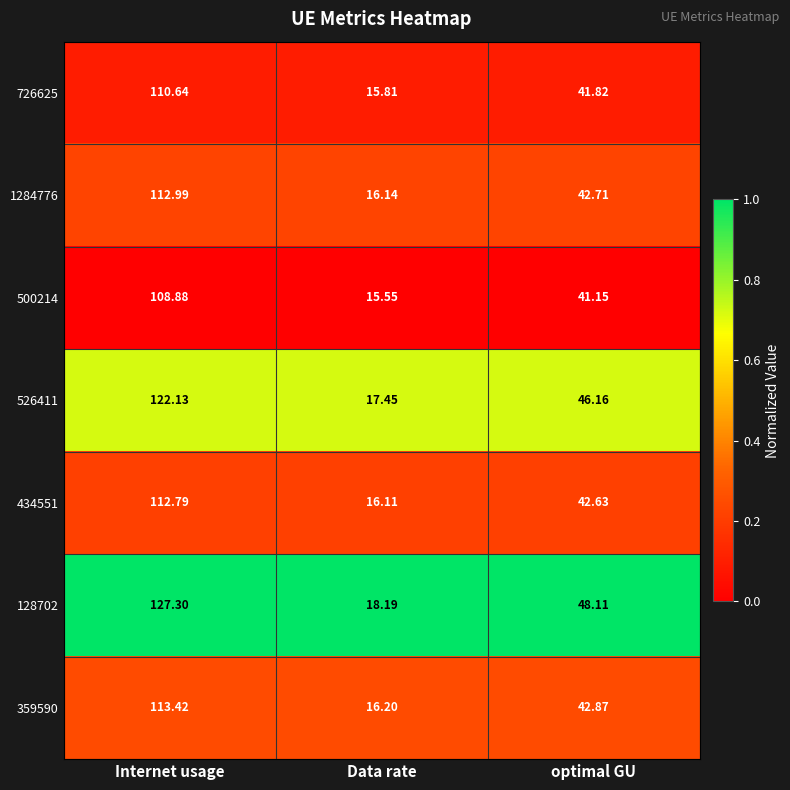

Which label corresponds to the smallest value in the chart?

Data rate